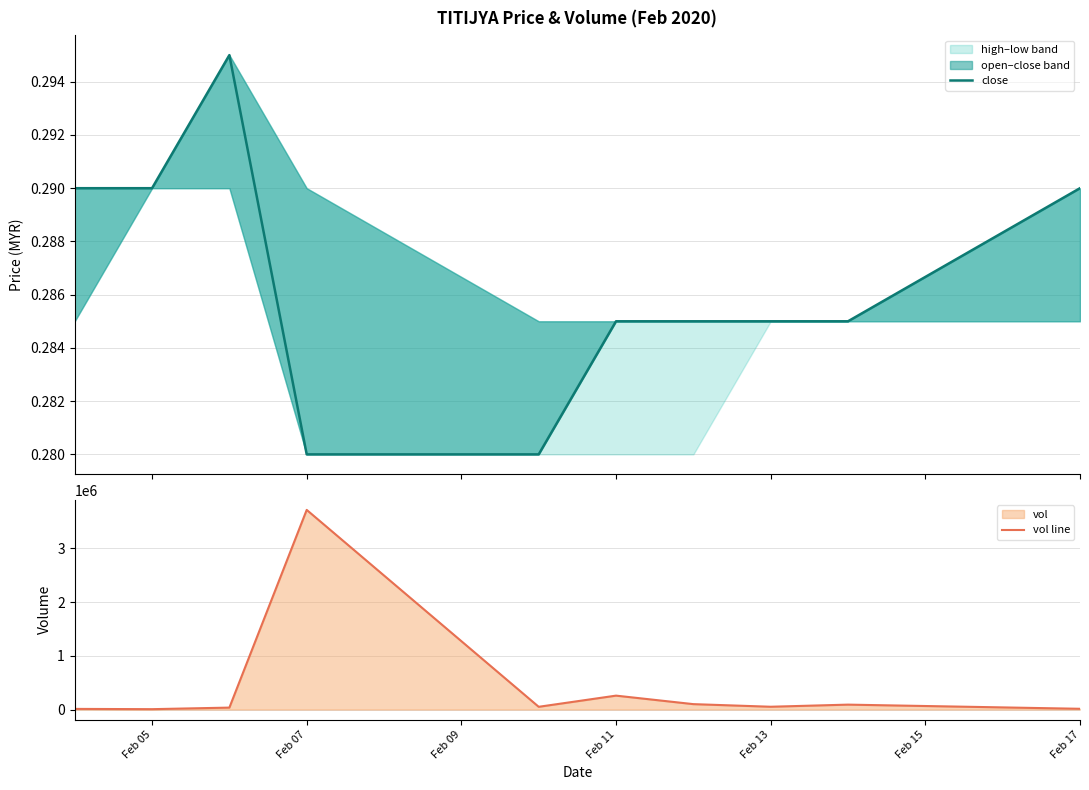

Which series has the largest total across all categories?

vol line